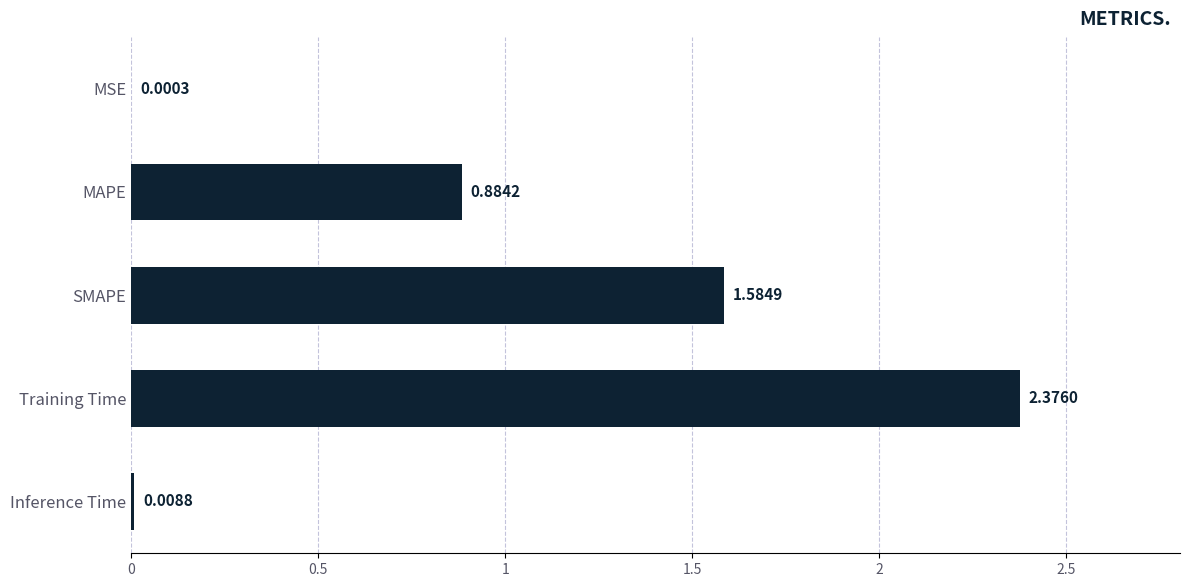

Between Training Time and MAPE, which is larger?

Training Time